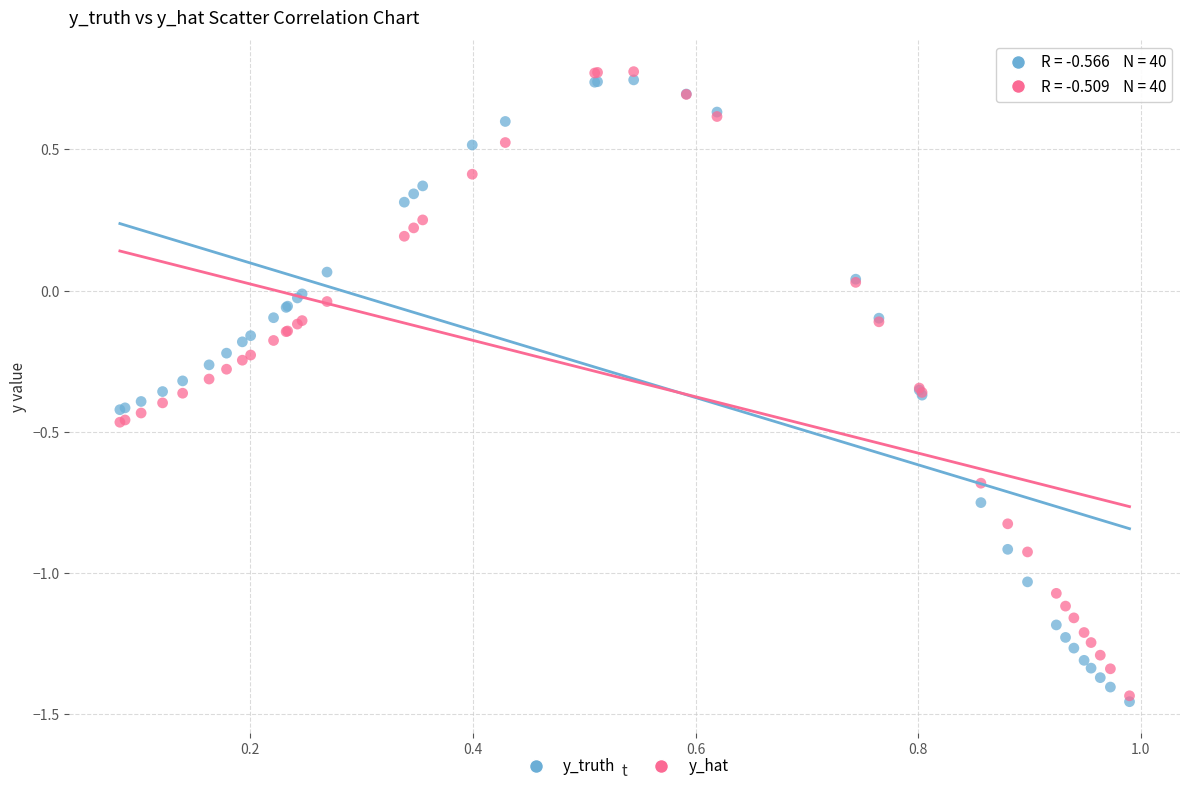

Which series reaches the maximum Y coordinate?

y_hat